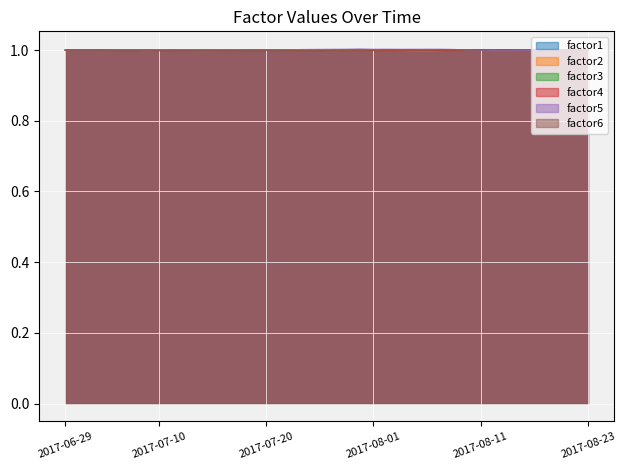

At 2017-07-12, list the series in order from smallest to largest.

factor1, factor2, factor4, factor6, factor5, factor3